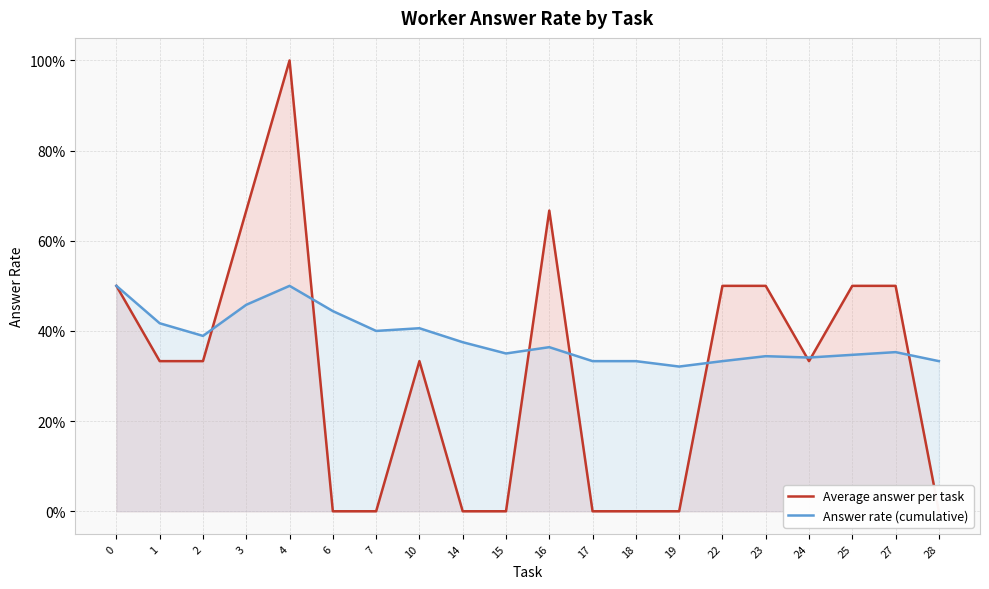

How many interior local peaks does the Average answer per task series have?

3